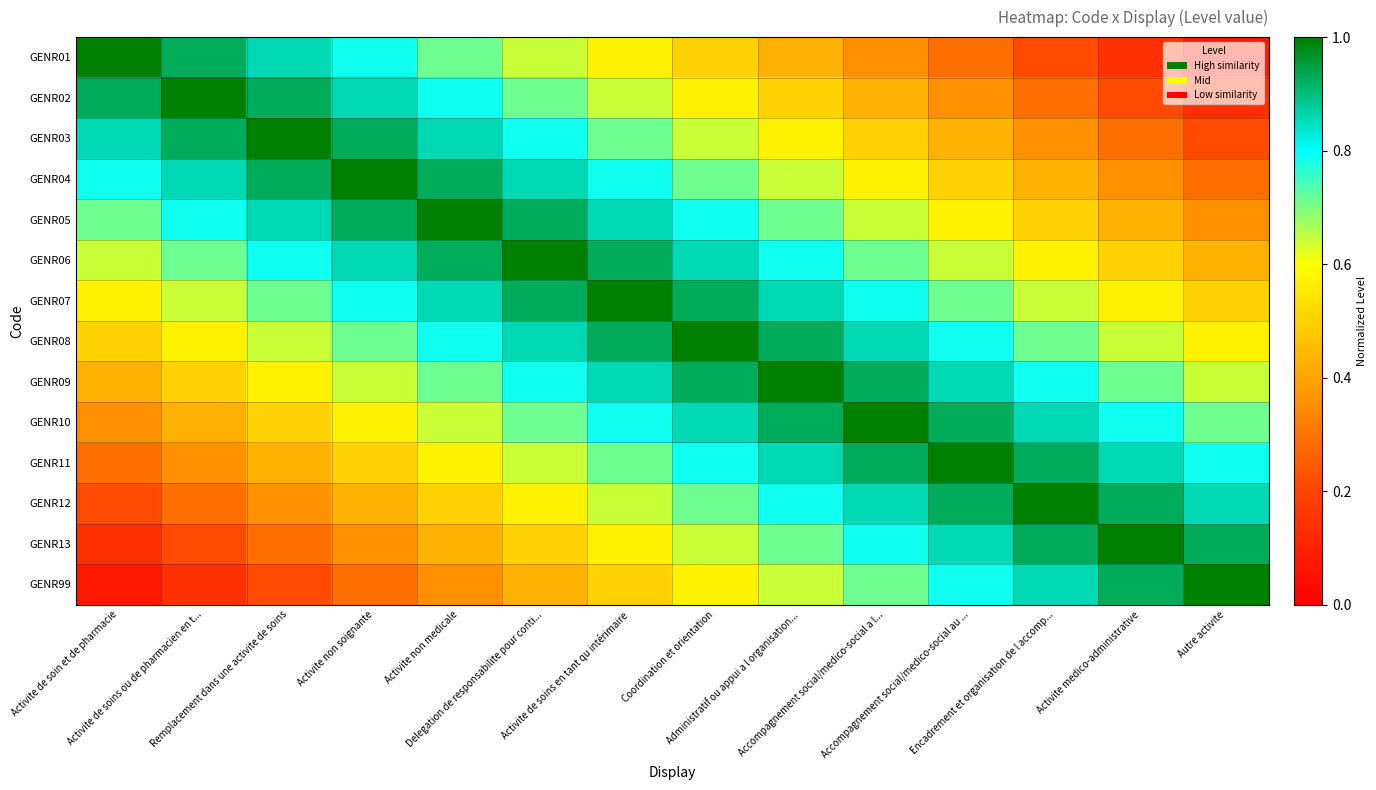

List the series in order of their peak value, highest first.

GENR01, GENR02, GENR03, GENR04, GENR05, GENR06, GENR07, GENR08, GENR09, GENR10, GENR11, GENR12, GENR13, GENR99